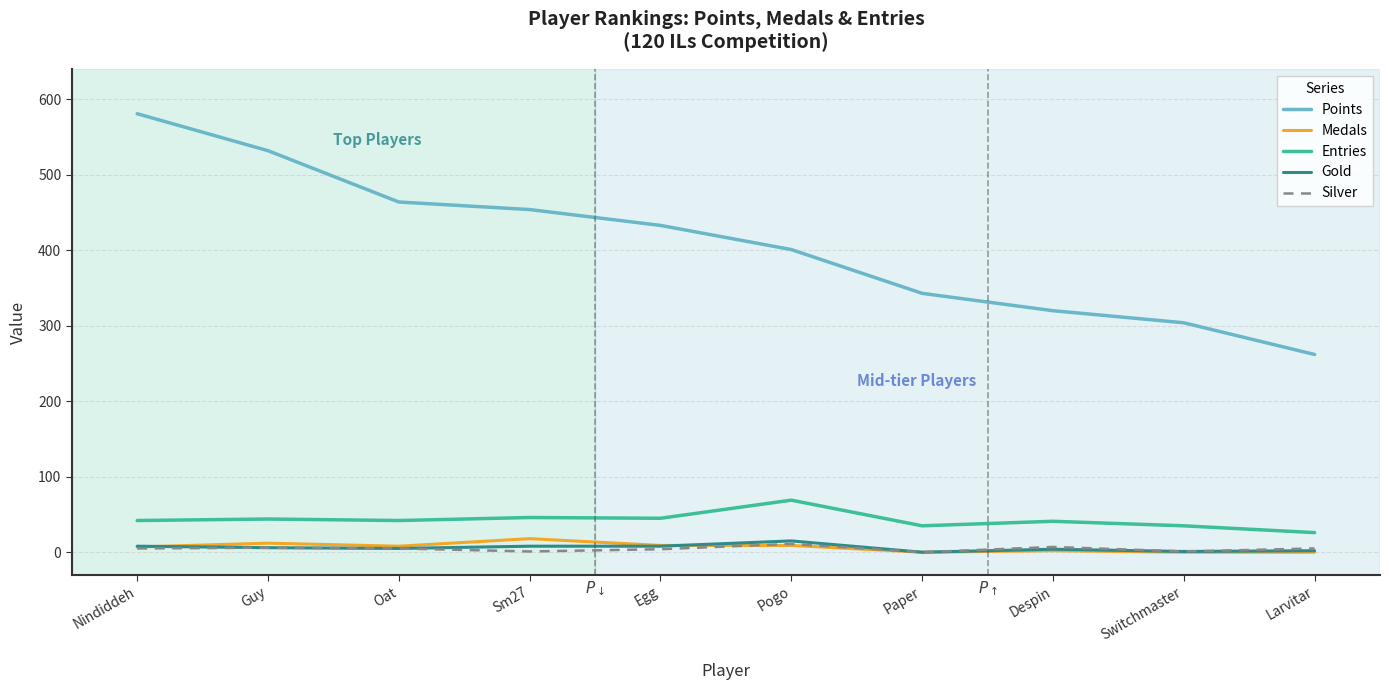

How many distinct data groups are displayed?

5